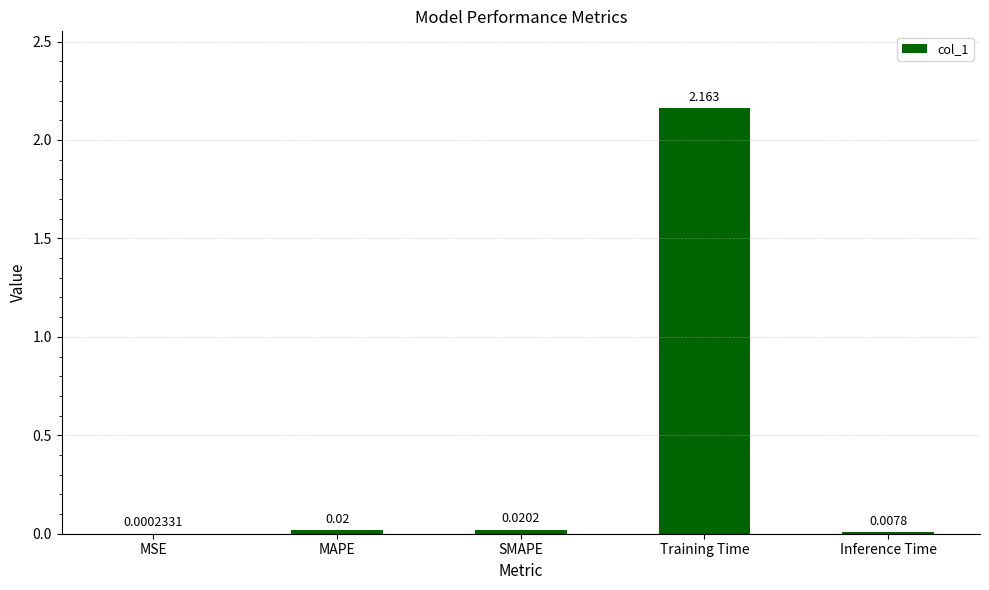

What is the average value?

0.4